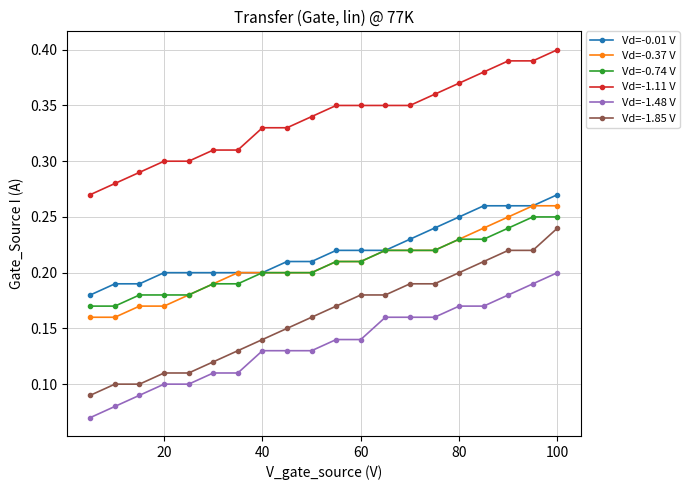

Rank the series by their maximum value, from lowest to highest.

Vd=-1.48 V, Vd=-1.85 V, Vd=-0.74 V, Vd=-0.37 V, Vd=-0.01 V, Vd=-1.11 V